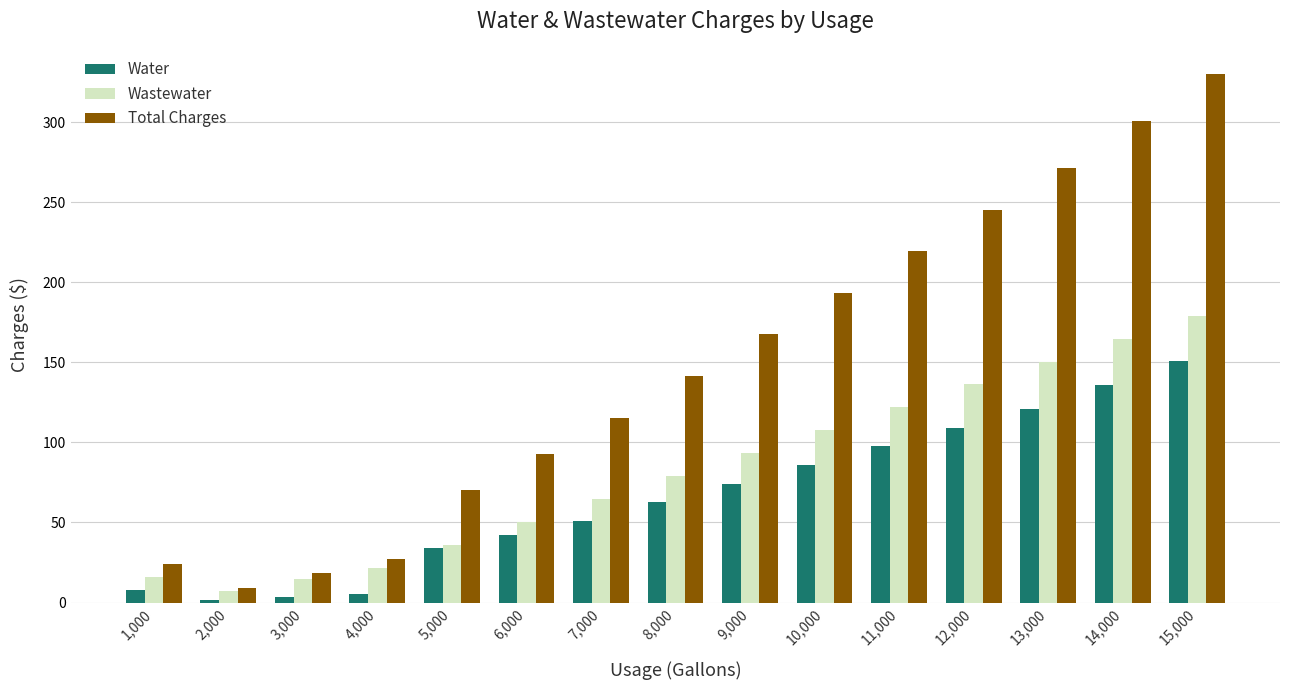

At which label does Wastewater first exceed 79?

8,000